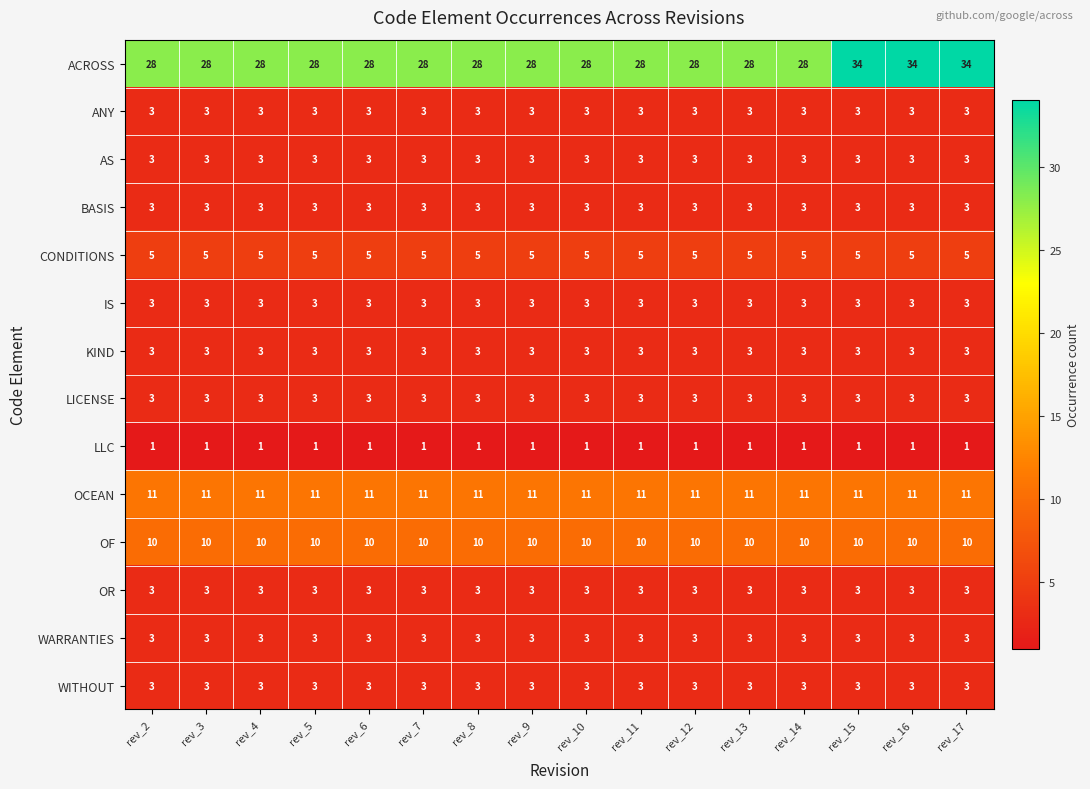

What is the average value of the KIND series?

3